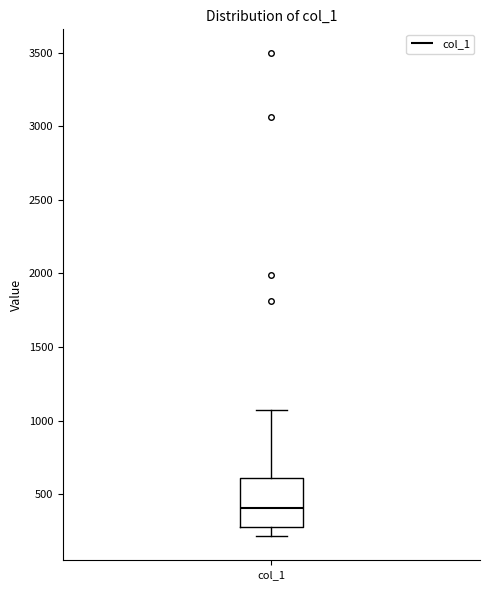

Where is the lower edge of the box for col_1 on the y-axis? The values are not printed on the chart, so give them approximately, as read against the axis.

300